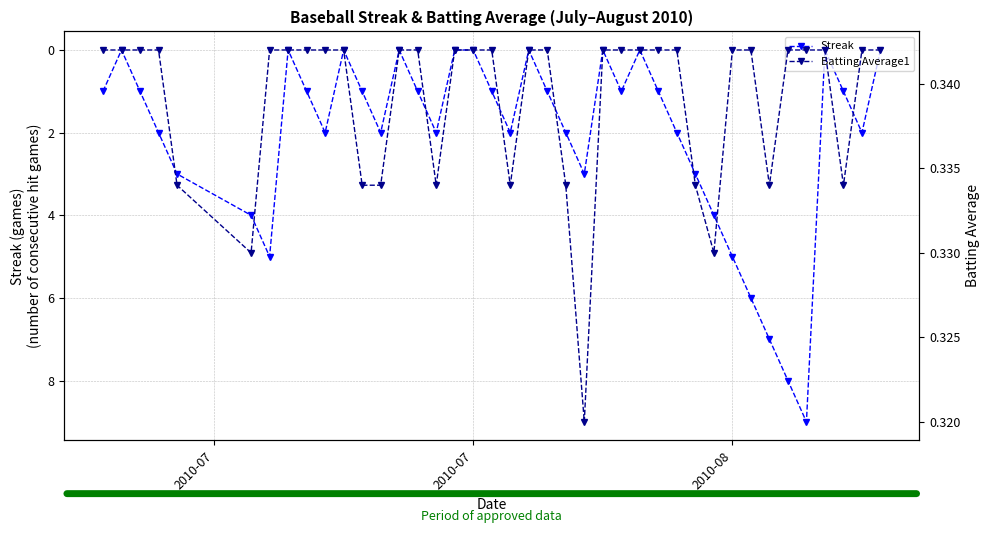

True or false: Streak and Batting Average1 intersect in this chart.

True